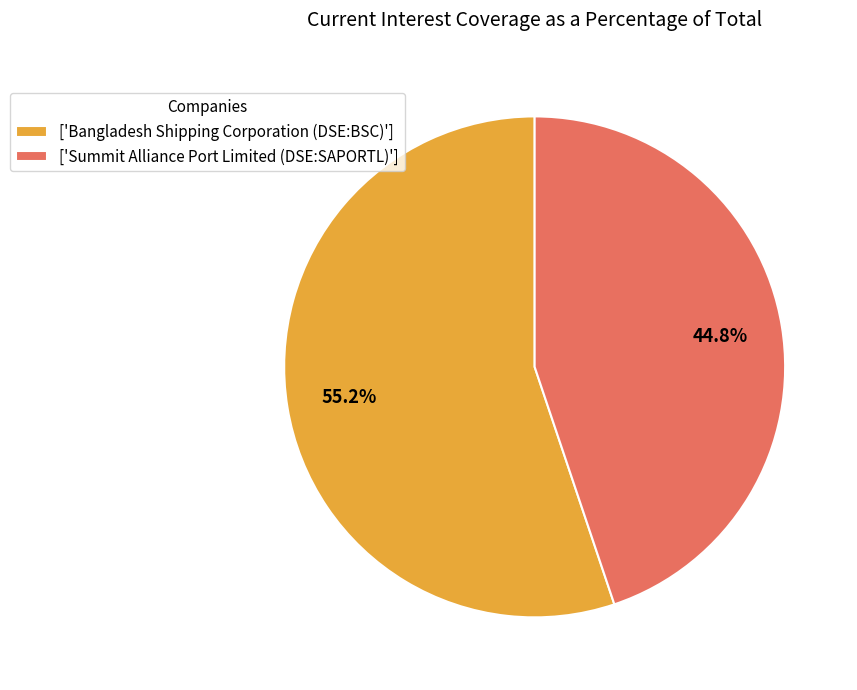

Rank the categories by value from highest to lowest.

['Bangladesh Shipping Corporation (DSE:BSC)'], ['Summit Alliance Port Limited (DSE:SAPORTL)']